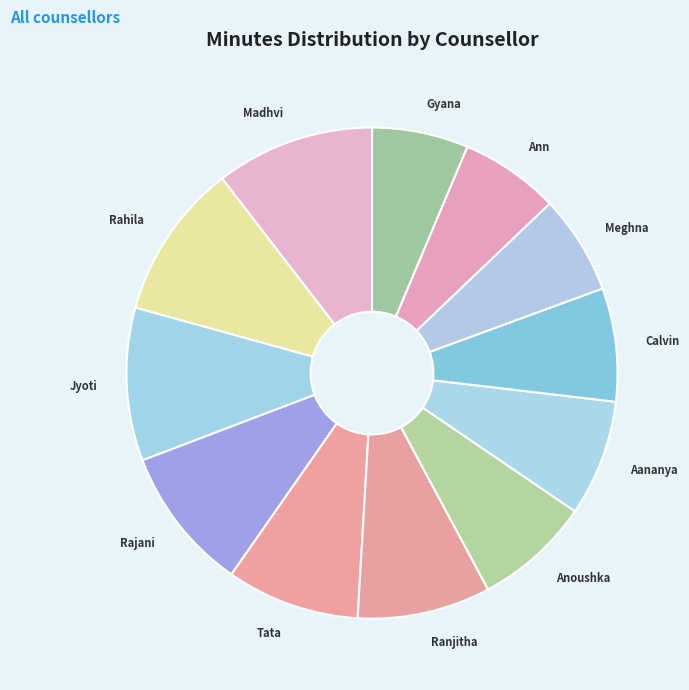

Is there a majority slice in this chart?

No